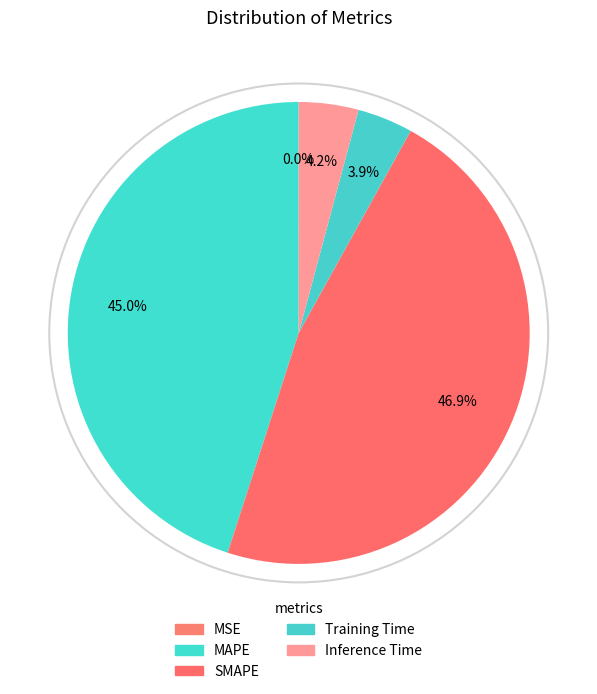

Which category has the smallest portion of the pie?

MSE